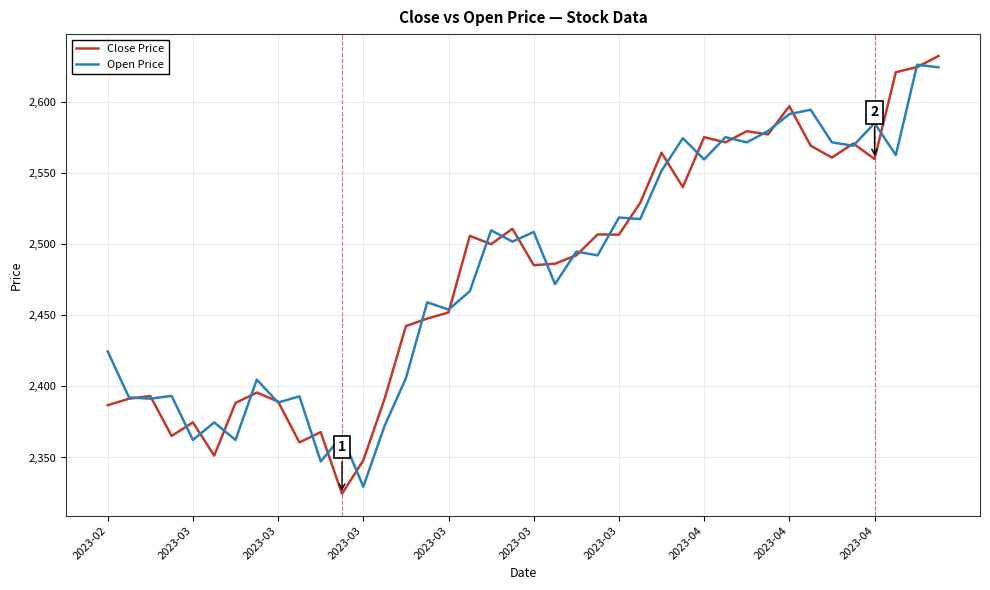

What is the minimum value for Open Price?

2329.4